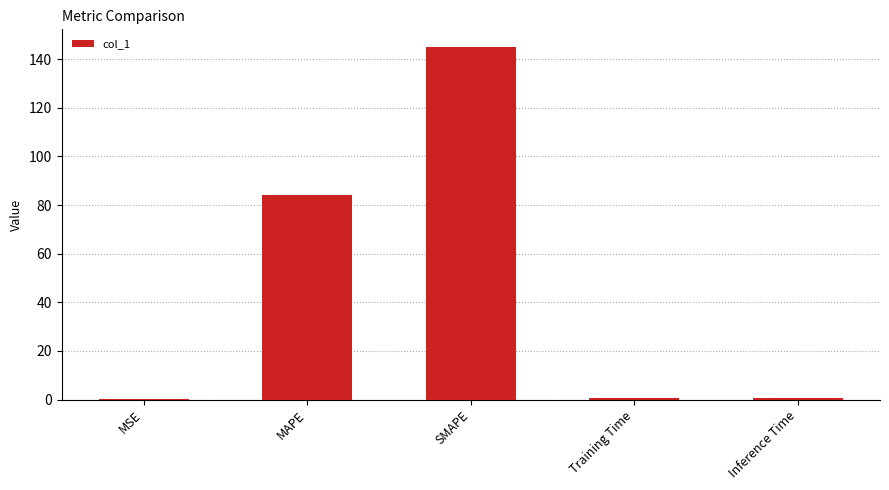

Between MSE and SMAPE, which is larger?

SMAPE